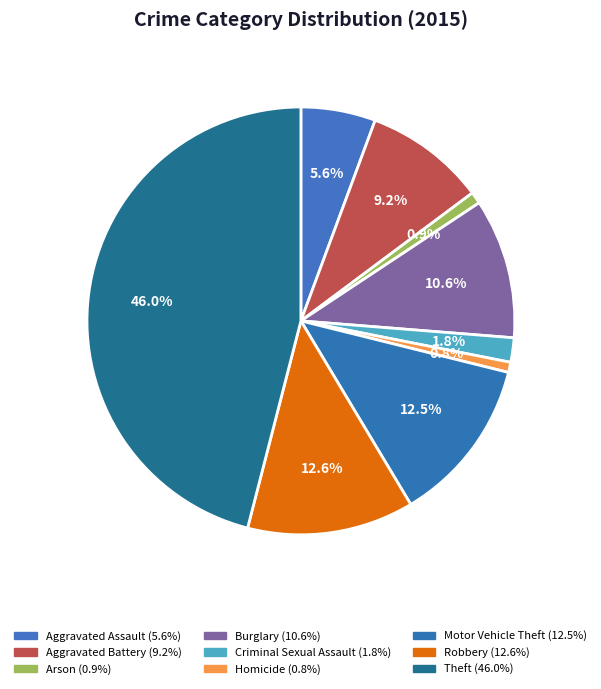

What is the largest slice in the pie chart?

Theft